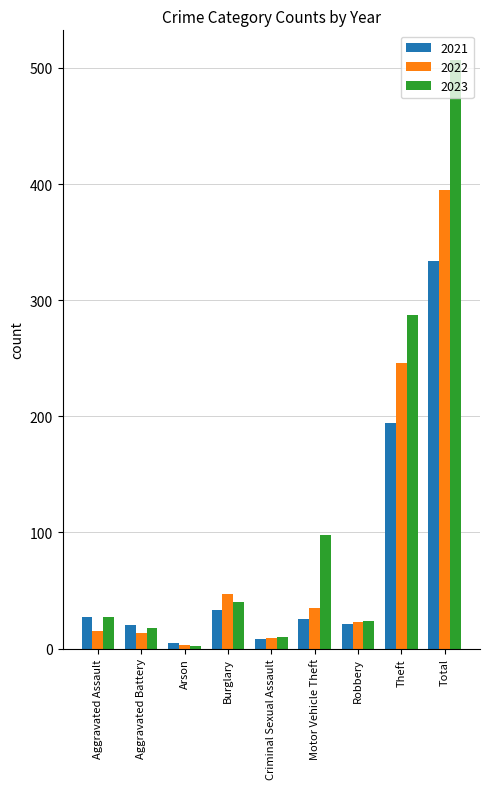

Rank the series by their maximum value, from lowest to highest.

2021, 2022, 2023